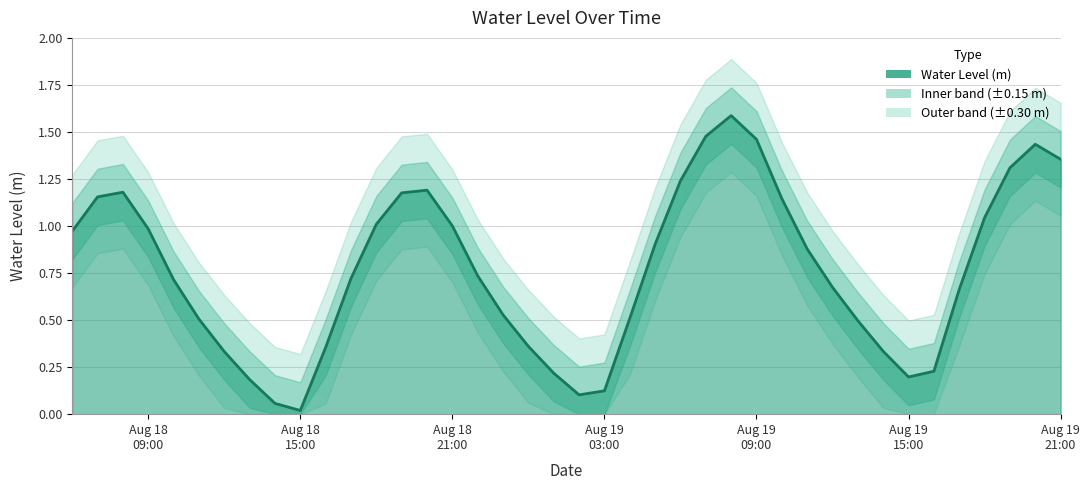

Read the value at Aug 18 09:00.

1.0